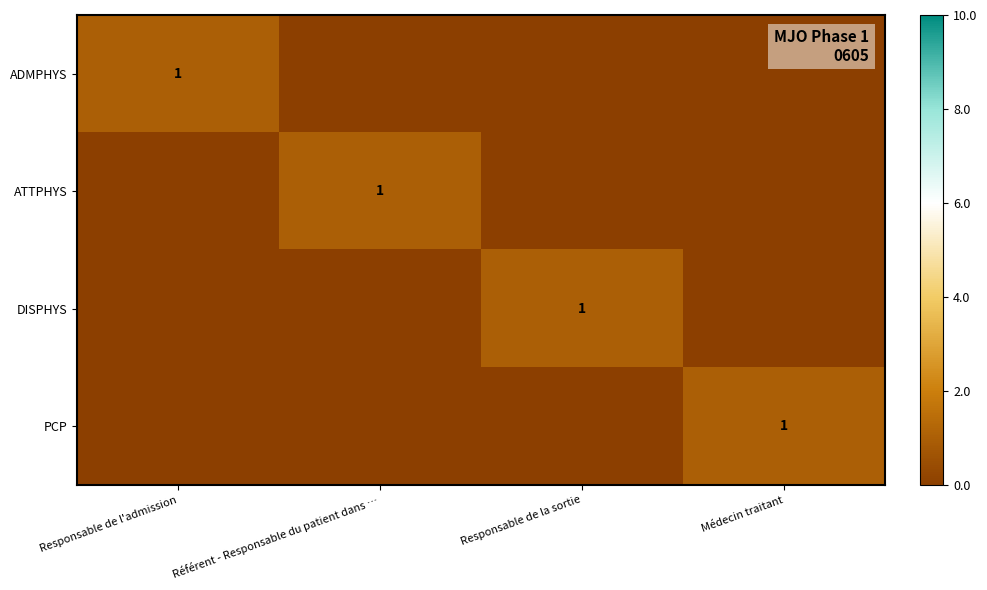

The value of DISPHYS at Responsable de la sortie is 1. True or false?

True